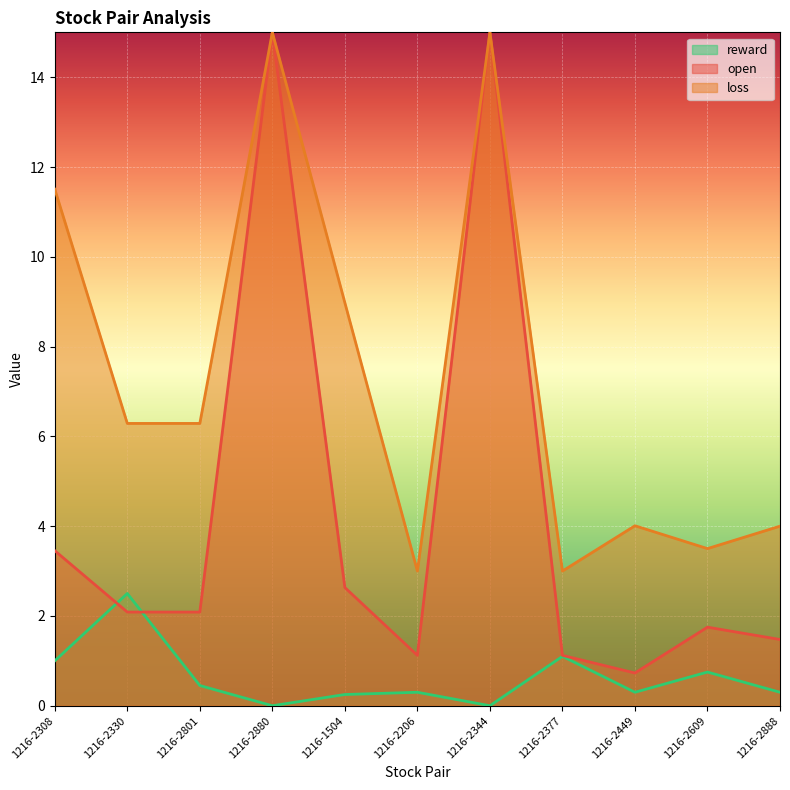

In open, how many points are higher than both neighbors (excluding endpoints)?

3